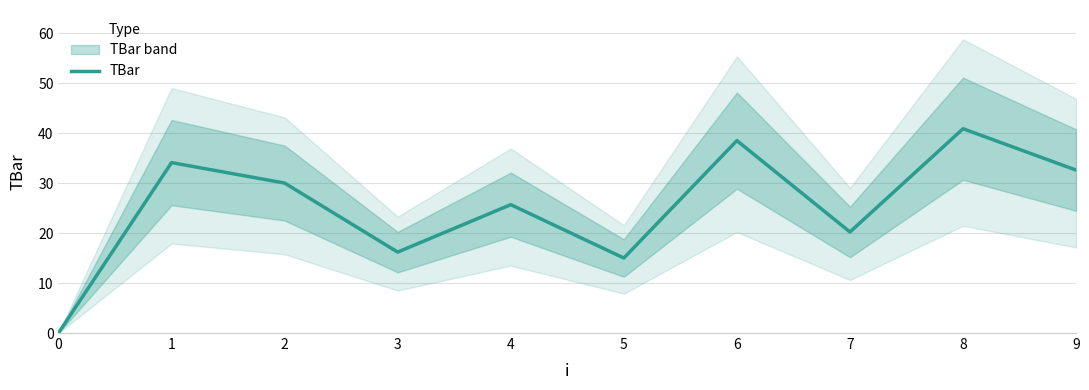

Reading left to right, list all the values displayed in this chart.

0.0	34.1	30.0	16.2	25.7	15.0	38.5	20.2	40.9	32.6